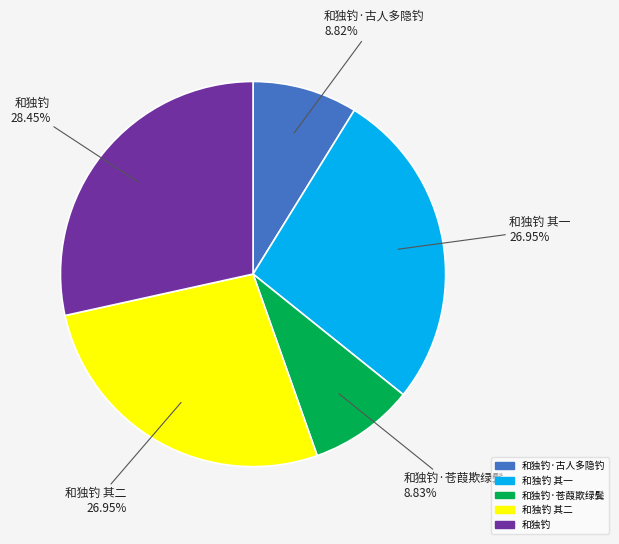

Is there a majority slice in this chart?

No